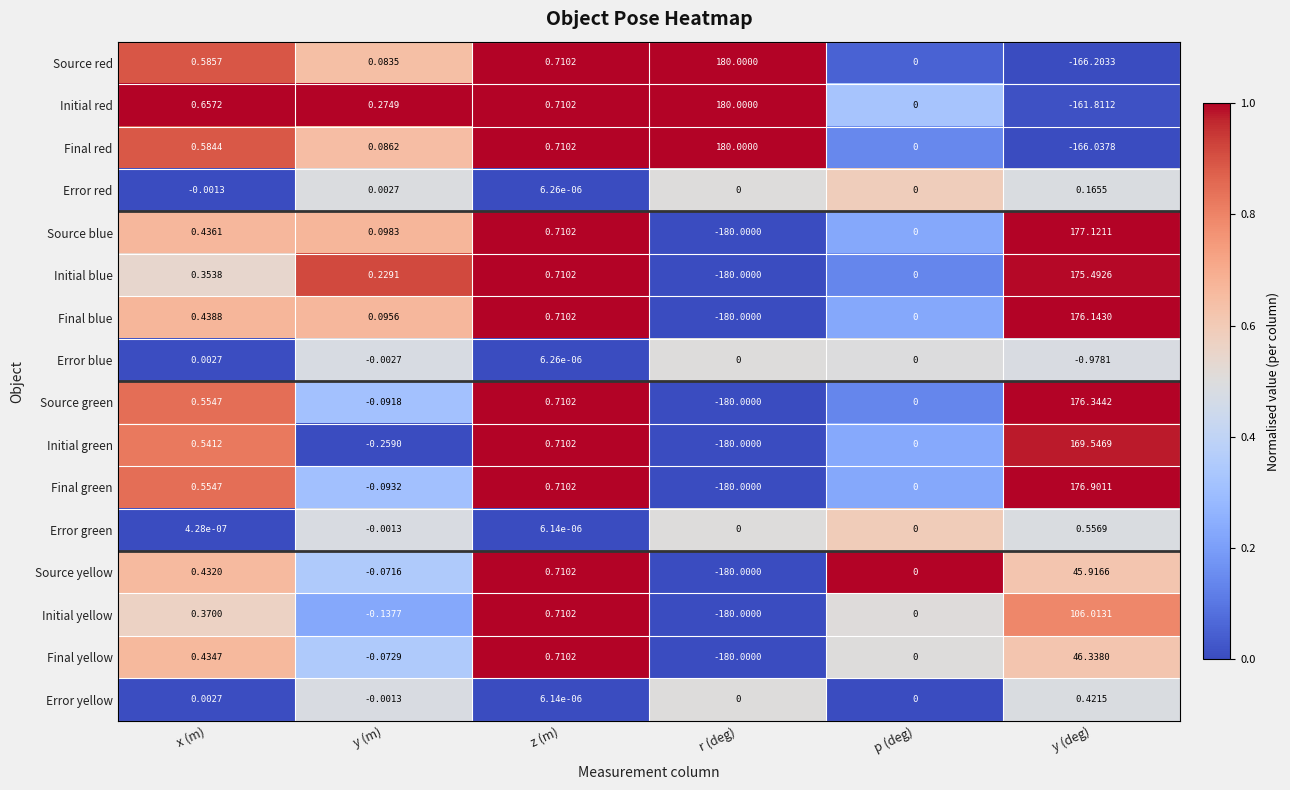

Where is Final yellow nearest to the value -66?

y (m)